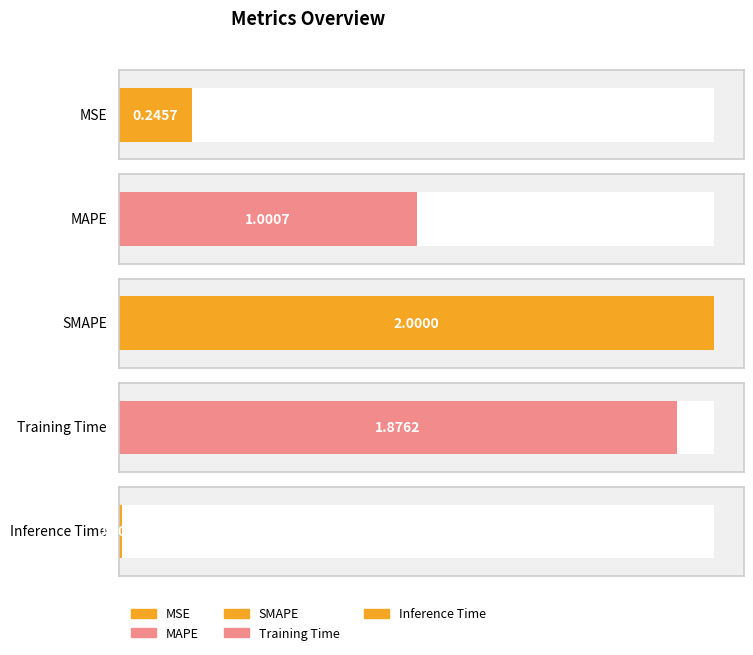

How many bars are there in total?

5